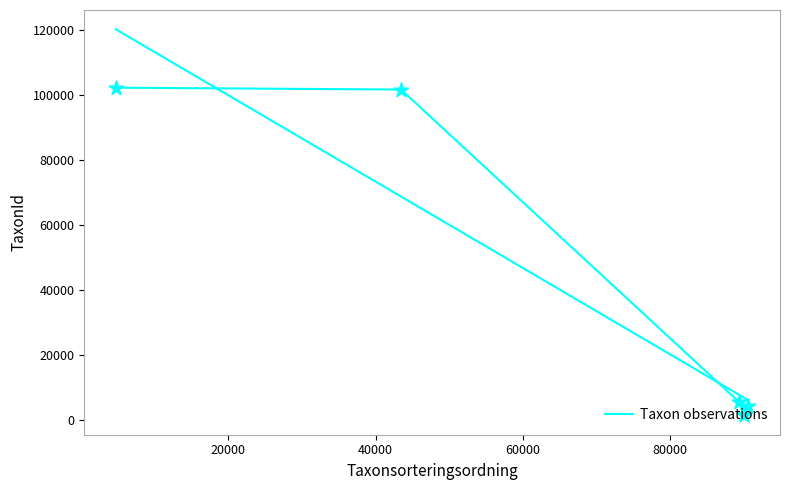

What is the change in value from 20000 to 80000?

-100396